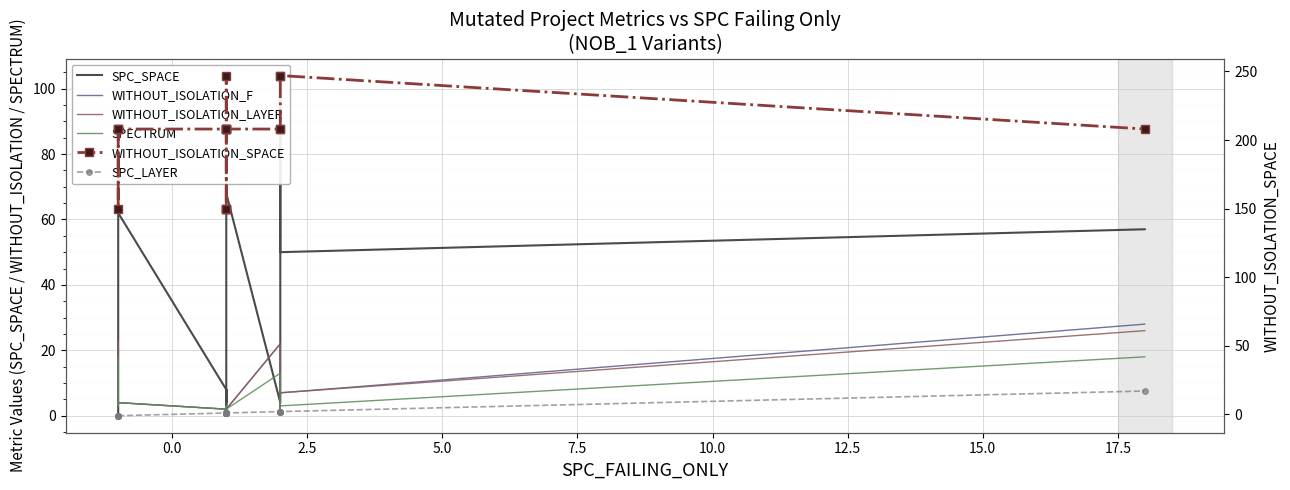

True or false: SPECTRUM and WITHOUT_ISOLATION_LAYER cross at least once.

False